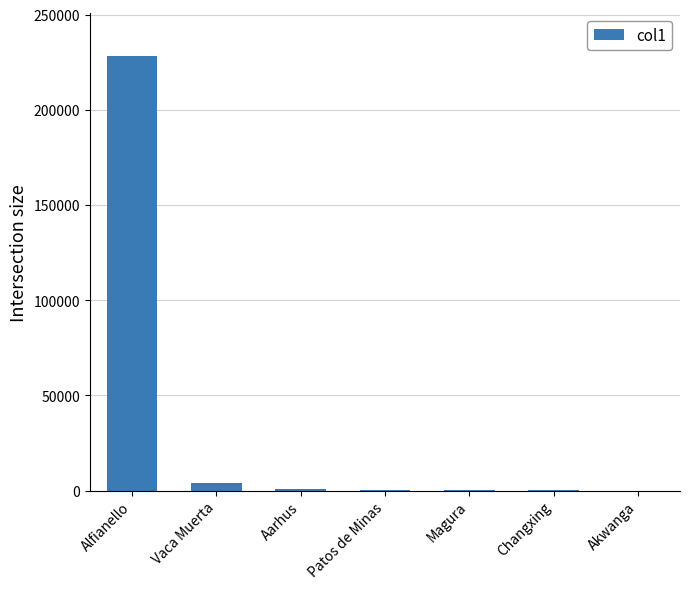

Which category has the highest value across all series?

Alfianello